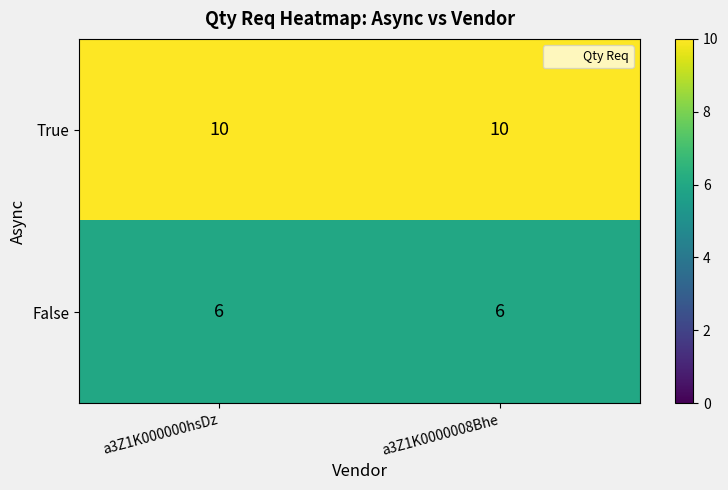

Count the number of categories in the chart.

2